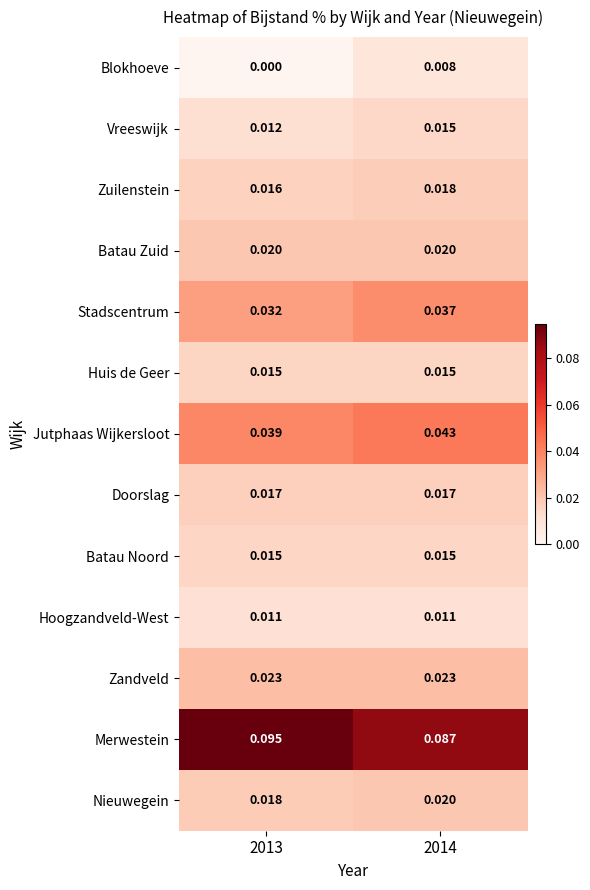

Which series has the largest total across all categories?

Merwestein